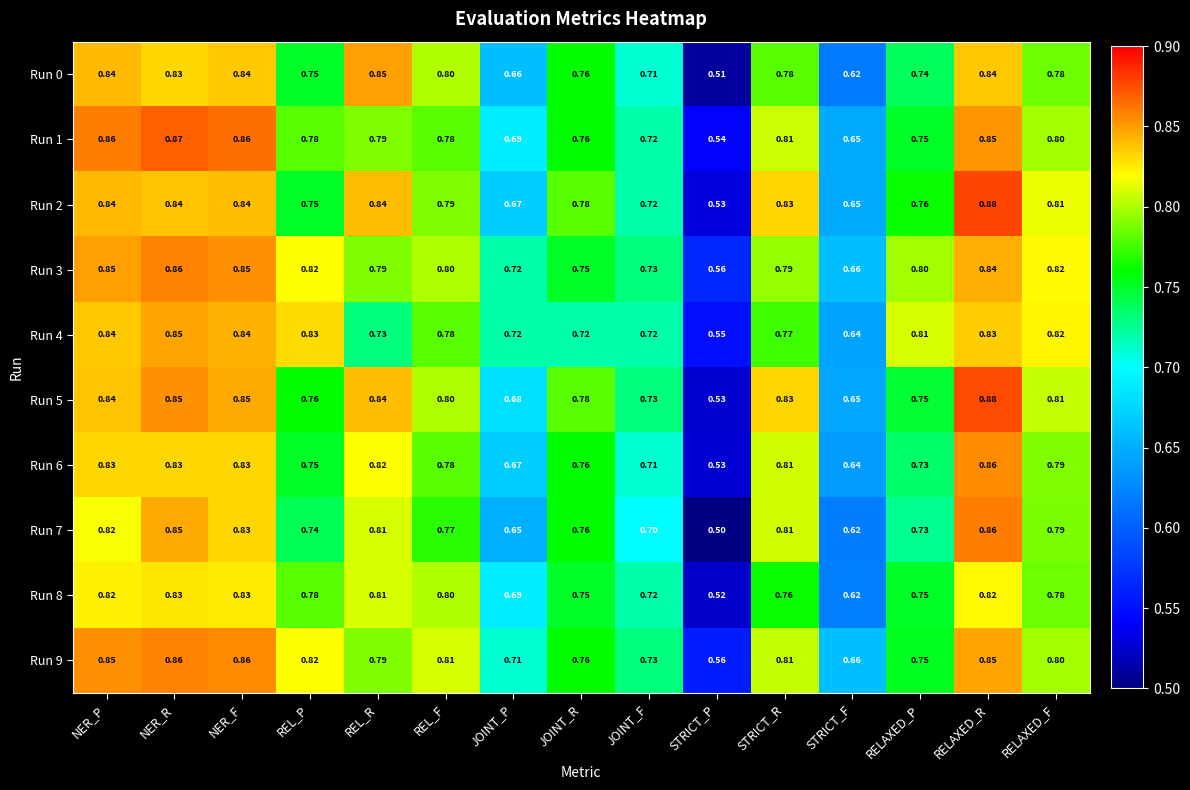

What is the minimum value shown in the chart?

0.5